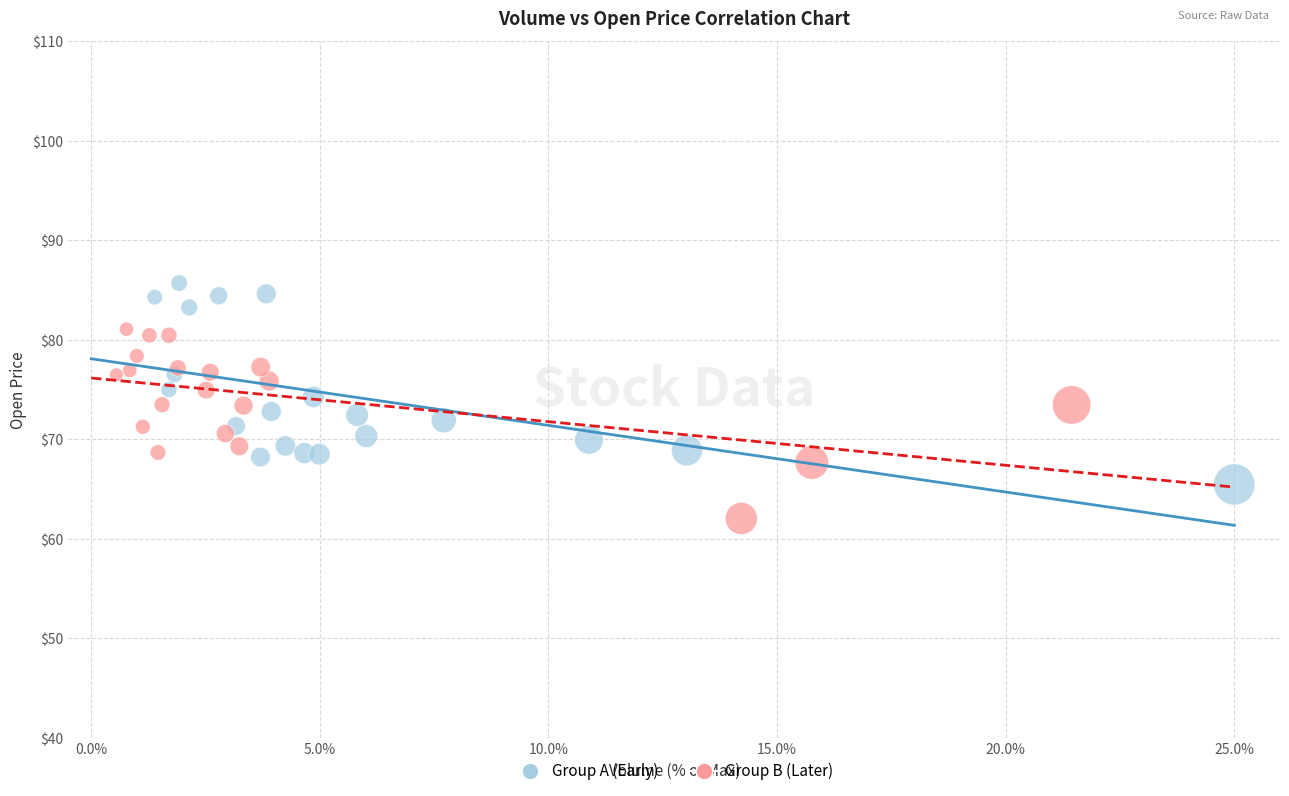

What are all the series names shown in the legend?

Group A (Early), Group B (Later)